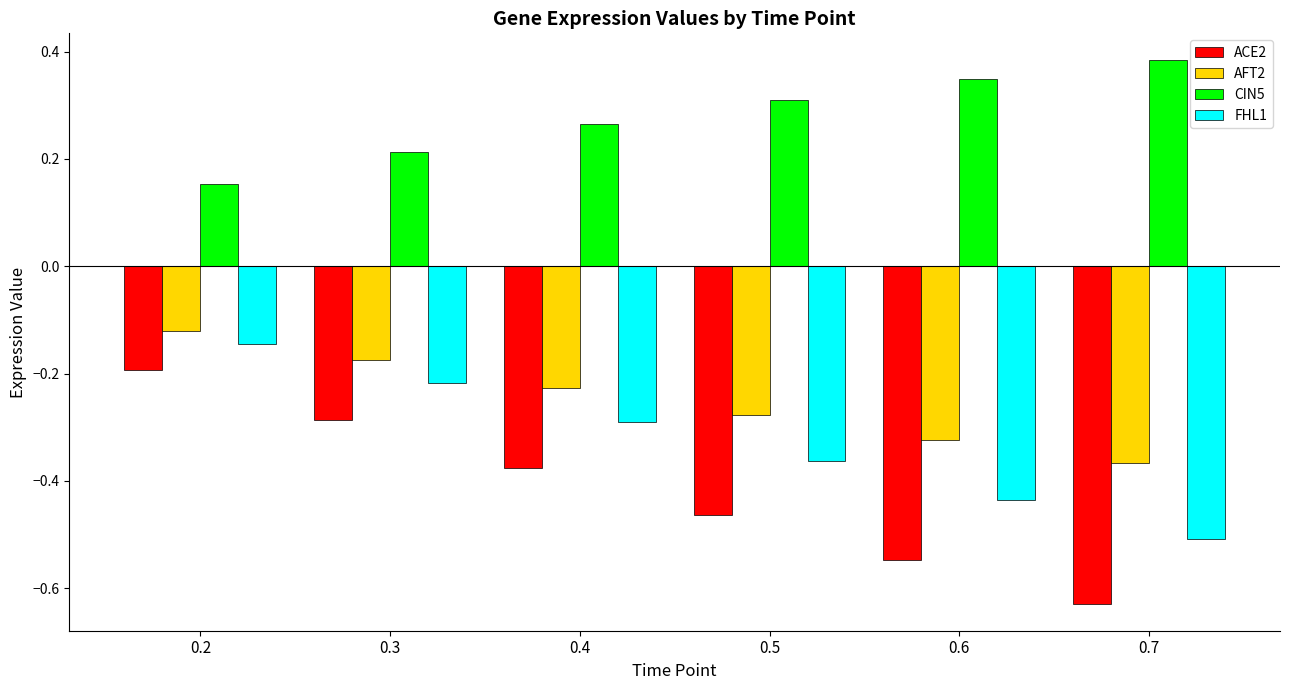

Rank the categories by FHL1 value from lowest to highest.

0.7, 0.6, 0.5, 0.4, 0.3, 0.2